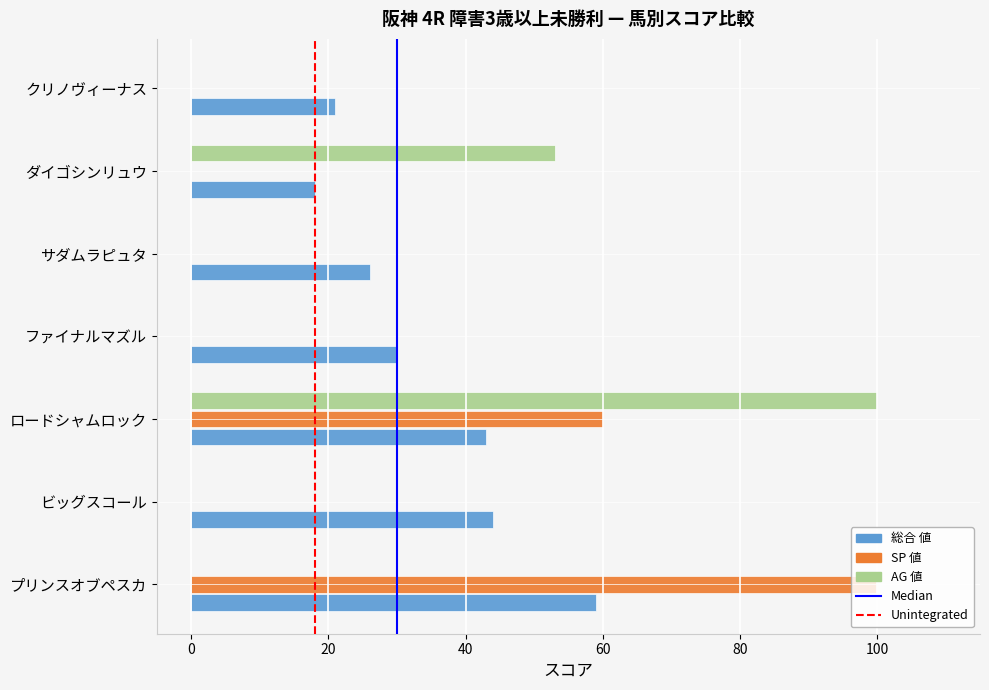

Is the value of AG 値 at ダイゴシンリュウ greater than the value of 総合 値 at ダイゴシンリュウ?

Yes